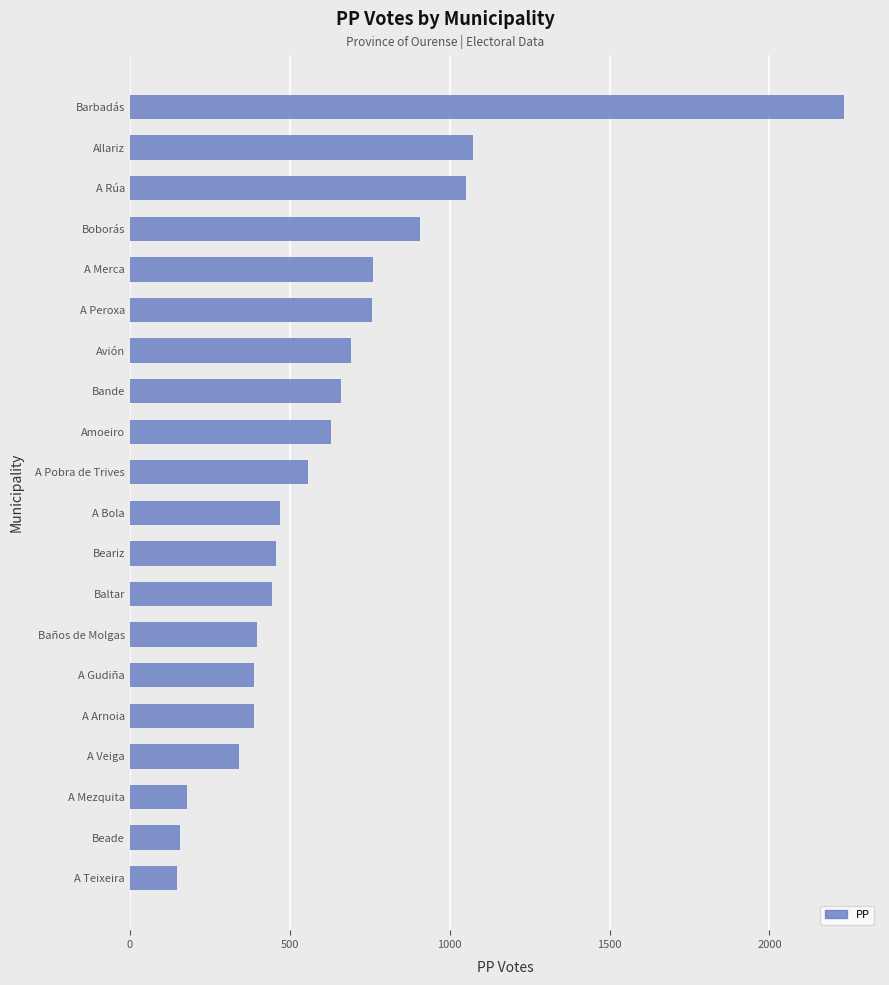

What is the smallest value displayed?

148